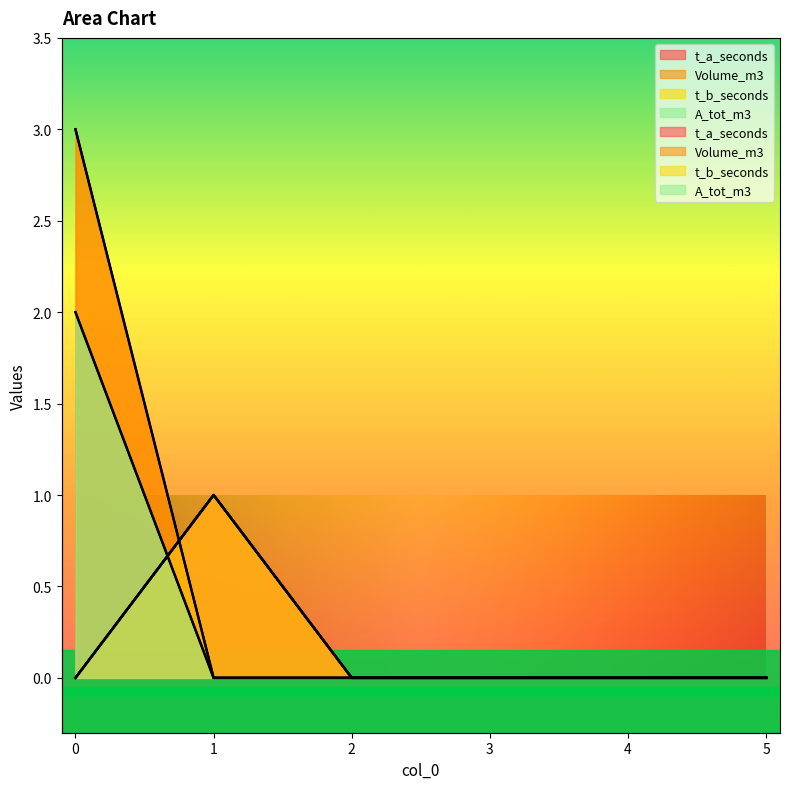

What are all the series names shown in the legend?

t_a_seconds, Volume_m3, t_b_seconds, A_tot_m3